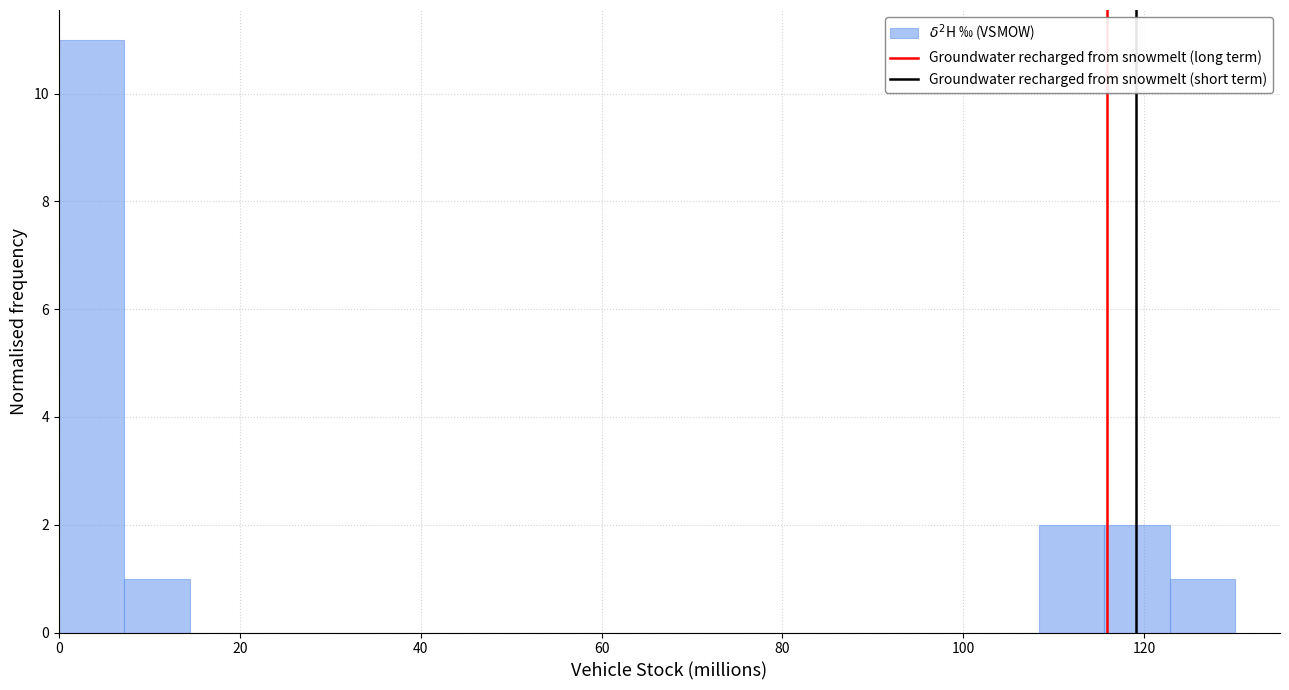

Around what value on the x-axis is the tallest bar? Give the approximate position of its centre, as read against the axis.

4